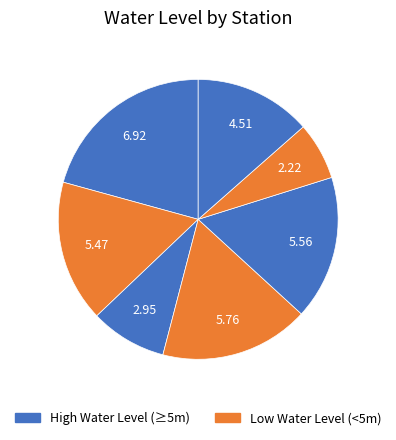

Count the number of slices in the pie.

7